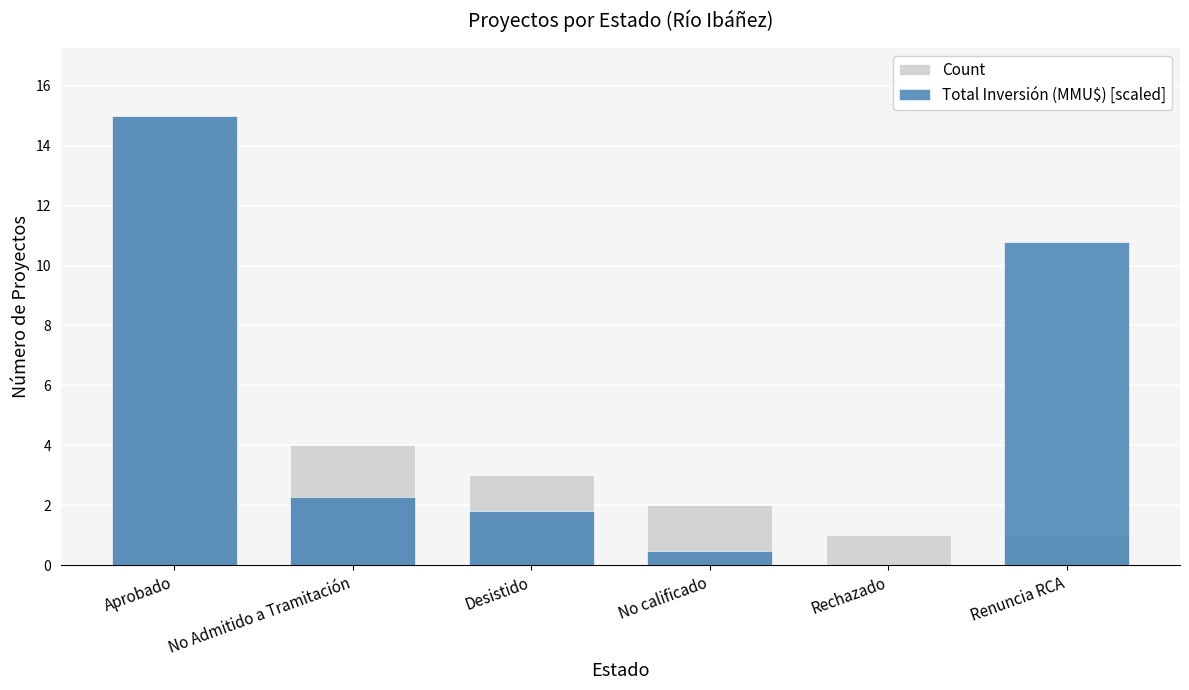

Where does the Count series first go above 3?

Aprobado